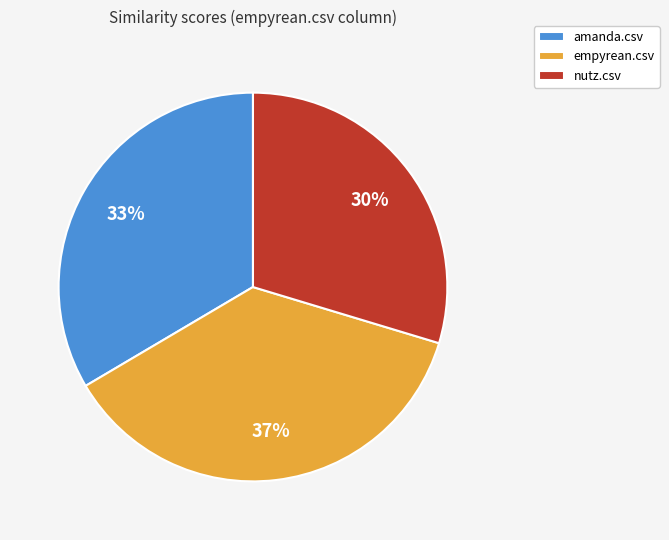

Which category has the smallest portion of the pie?

nutz.csv